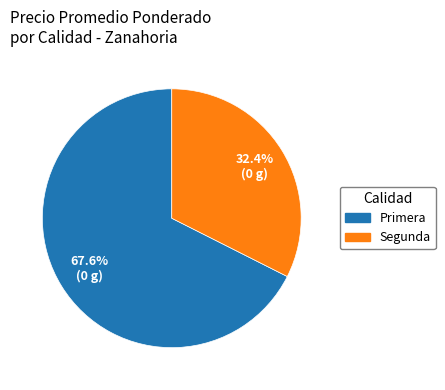

Is there any slice that represents more than half of the pie?

Yes